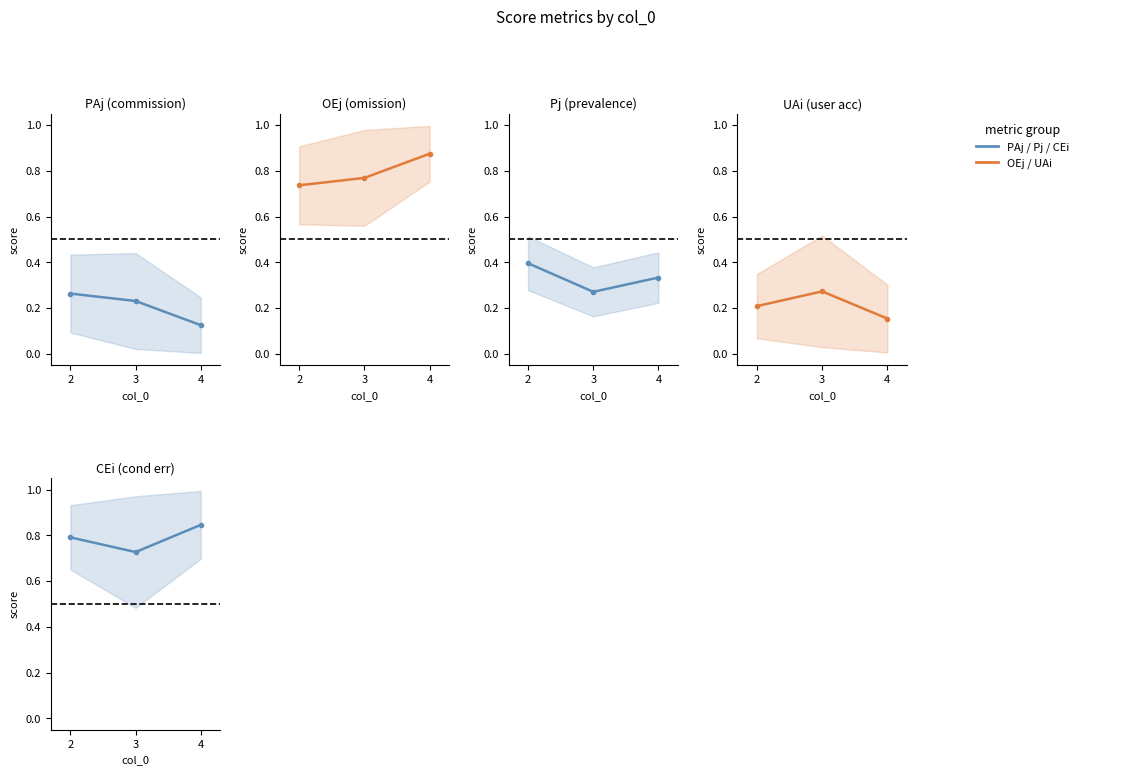

Does the chart have visible grid lines?

No